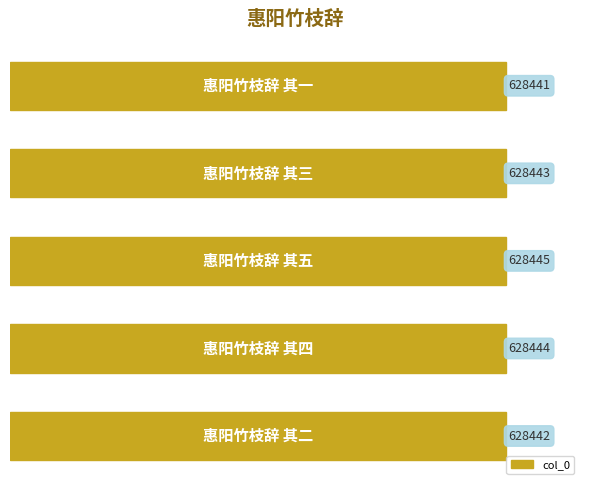

Reading bottom to top, list all the values displayed in this chart.

628442	628444	628445	628443	628441